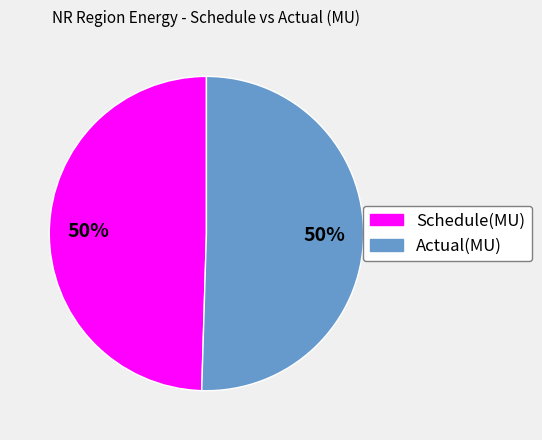

Is it true that Actual(MU) is 50% of the pie?

True